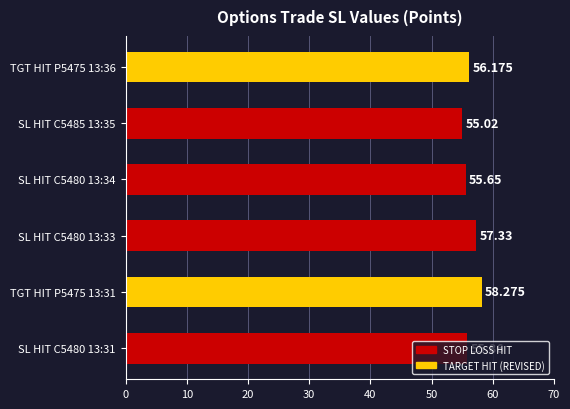

What is the difference between the maximum and minimum values?

3.3